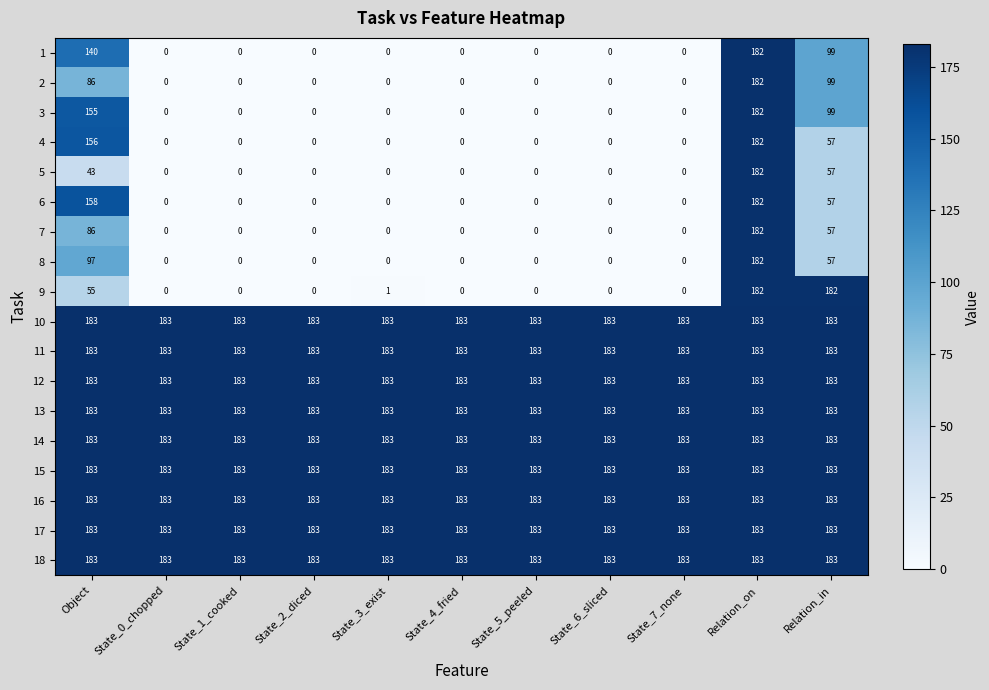

At which label does 3 reach its peak?

Relation_on